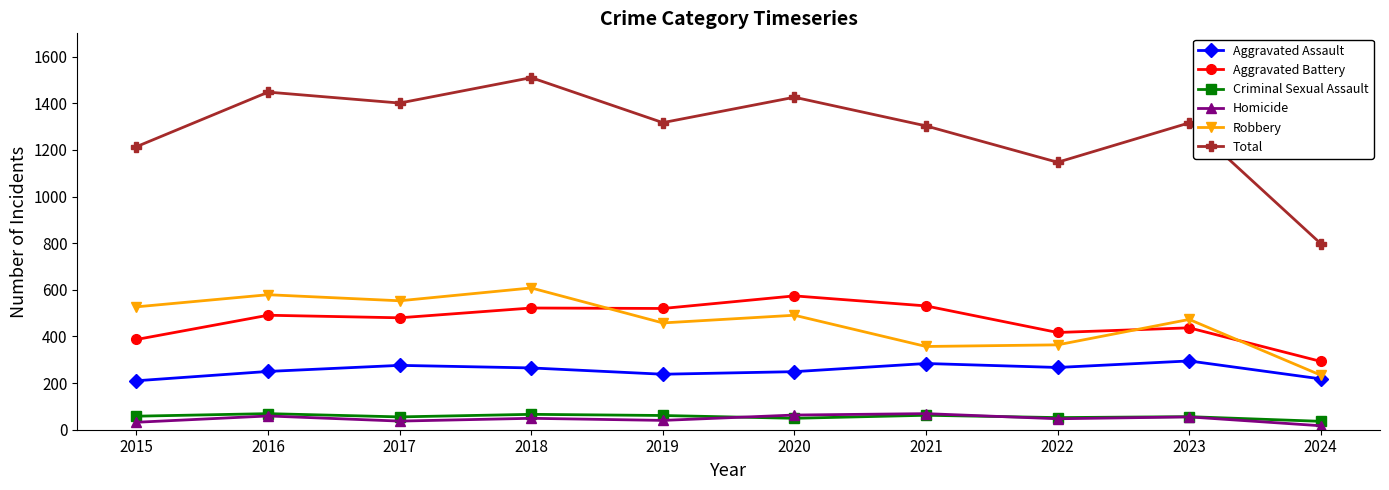

What is the highest value of the Aggravated Battery series?

574